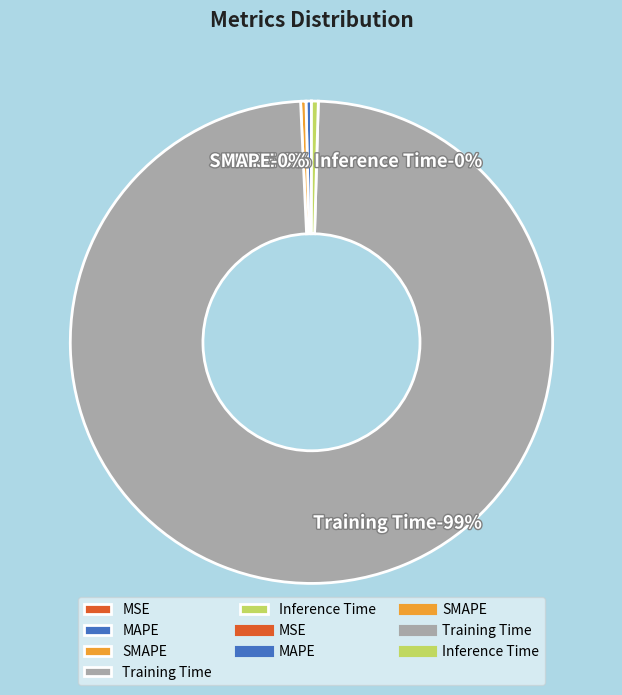

Is the sum of Inference Time and MAPE greater than half?

No